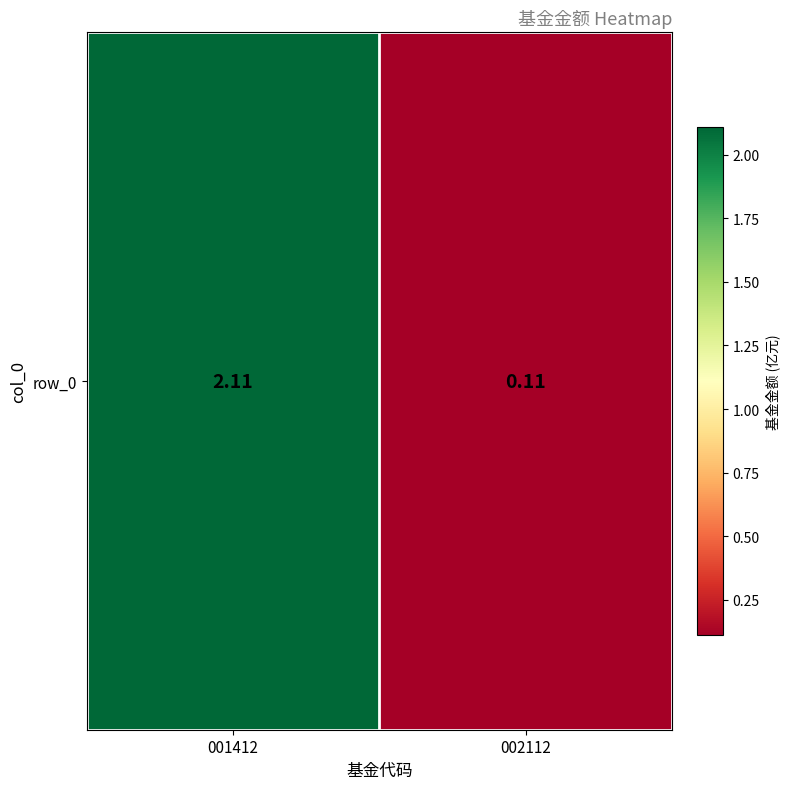

Which label corresponds to the smallest value in the chart?

002112